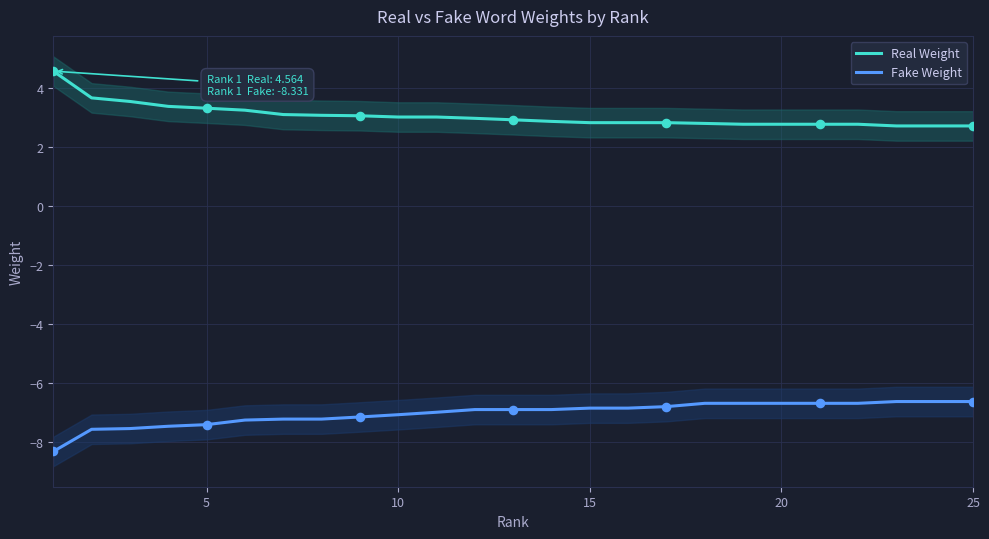

Which series has the largest Y range (max minus min)?

Real Weight